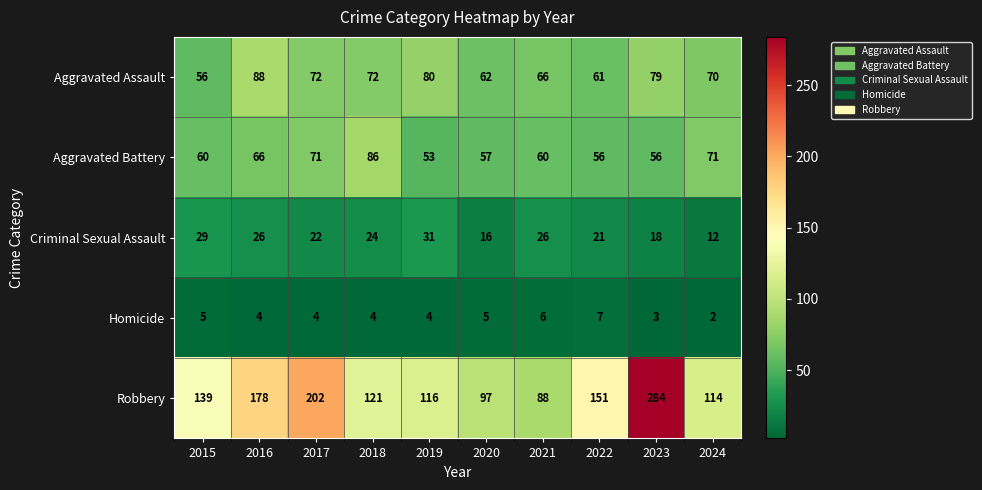

What is the sum of all Homicide values?

44